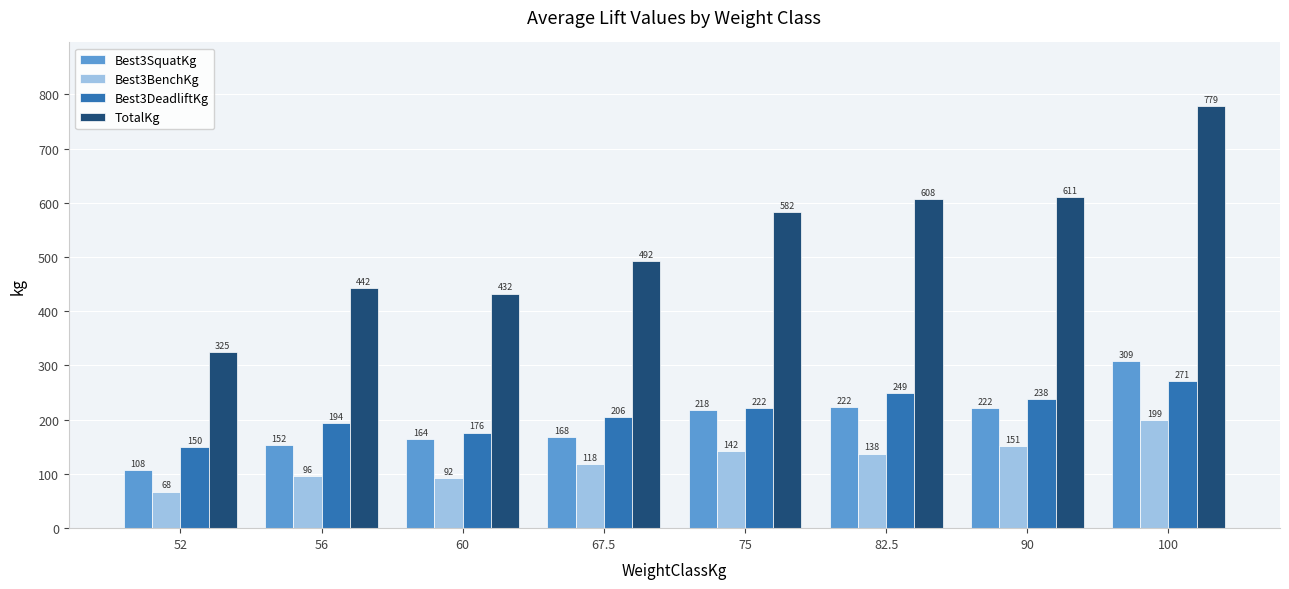

How many groups of bars are there?

8